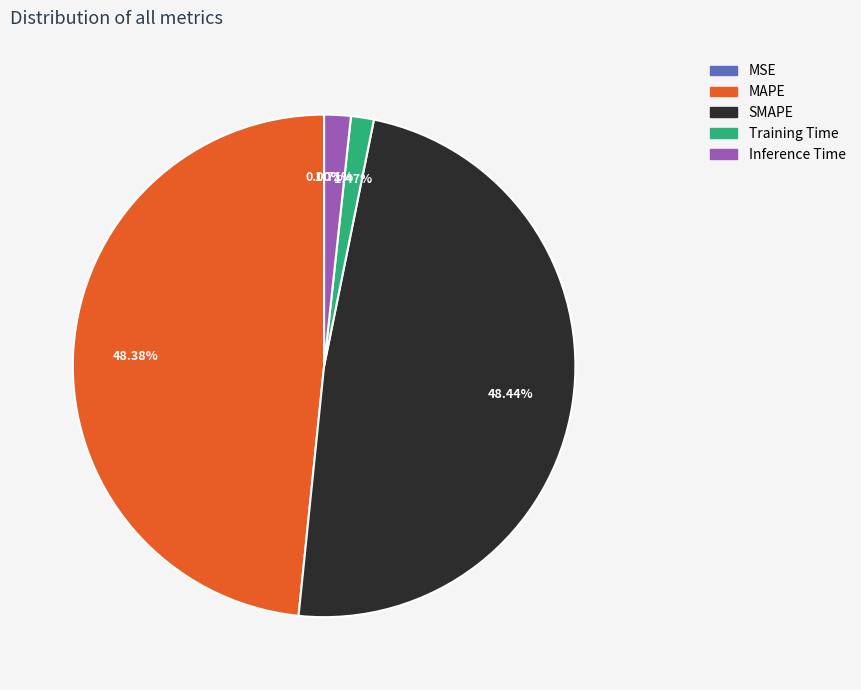

Which has a higher value, Training Time or MAPE?

MAPE